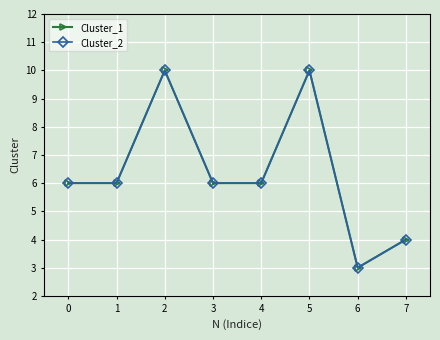

Does the chart have visible grid lines?

Yes